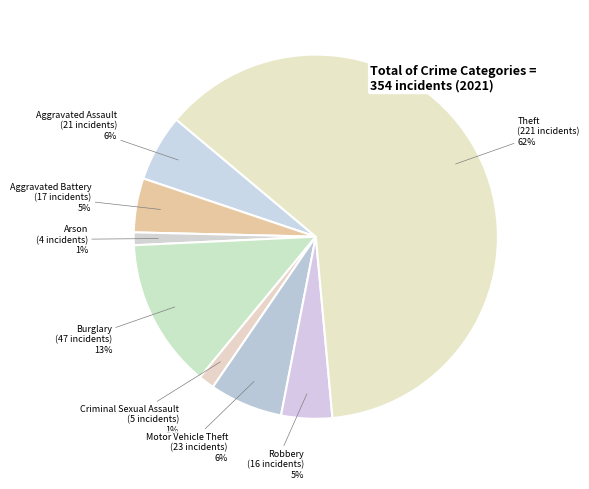

Is there any slice that represents more than half of the pie?

Yes